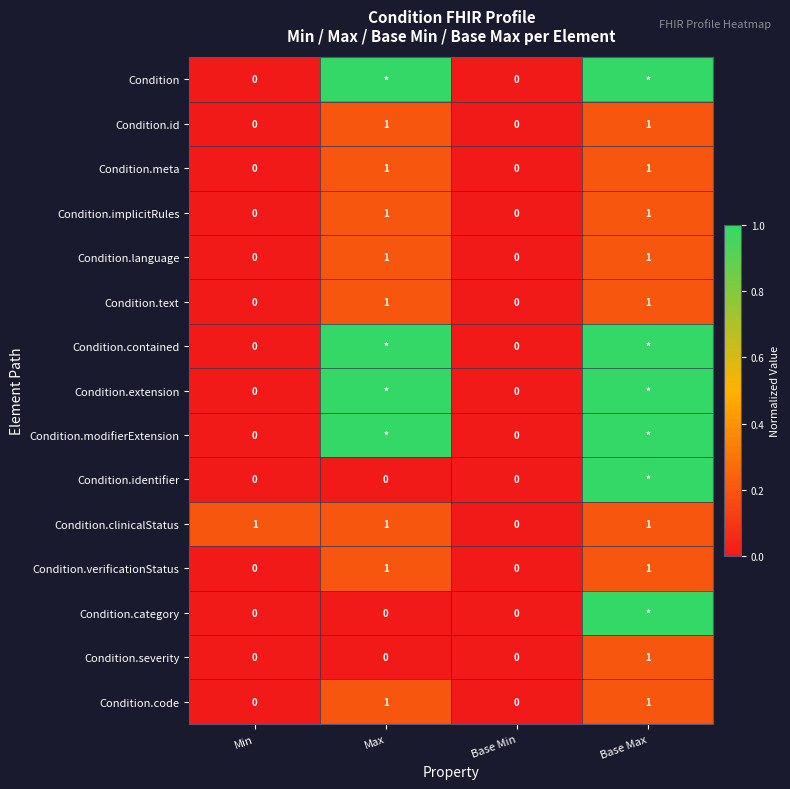

Is the value of Condition.implicitRules at Max greater than the value of Condition.severity at Base Min?

Yes